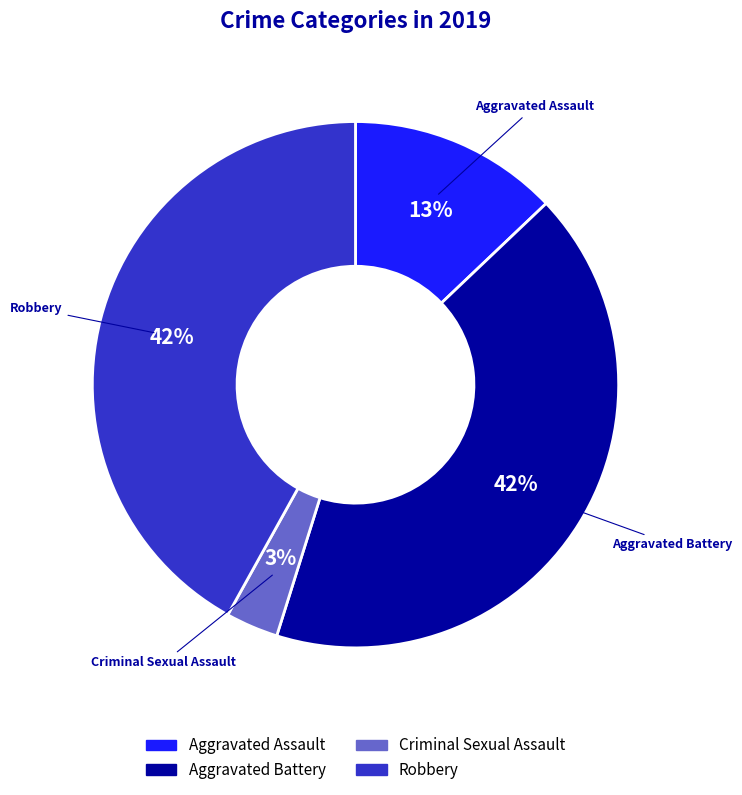

To the nearest percent, what is the combined percentage of Aggravated Battery and Aggravated Assault?

55%